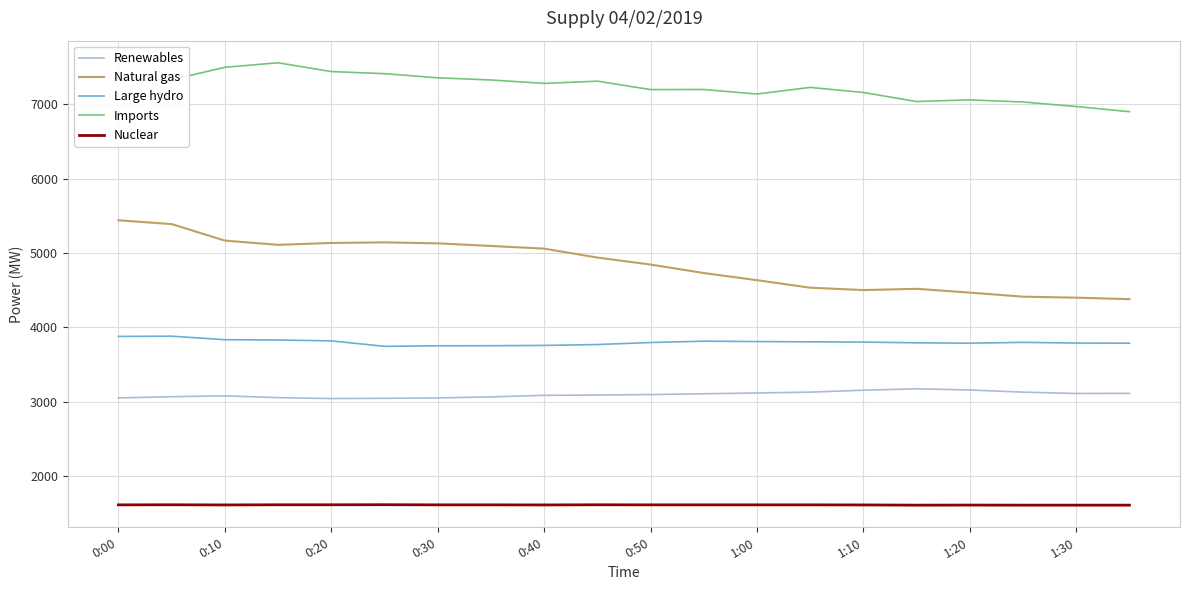

True or false: Nuclear and Renewables cross at least once.

False